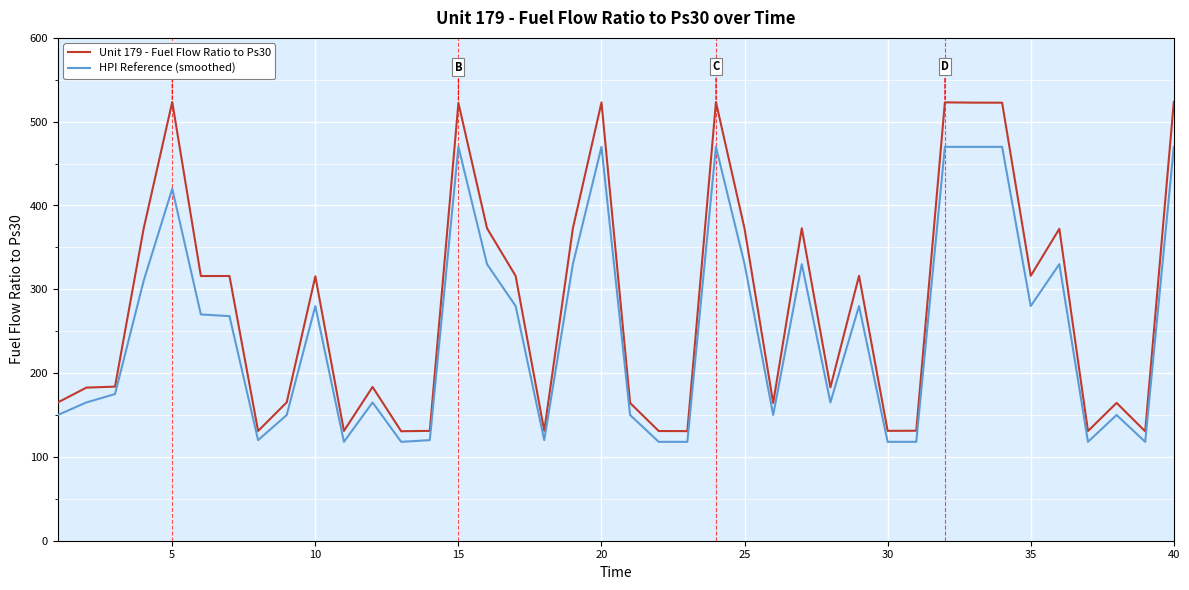

What is the difference between the maximum and minimum values in the Unit 179 - Fuel Flow Ratio to Ps30 series?

393.1